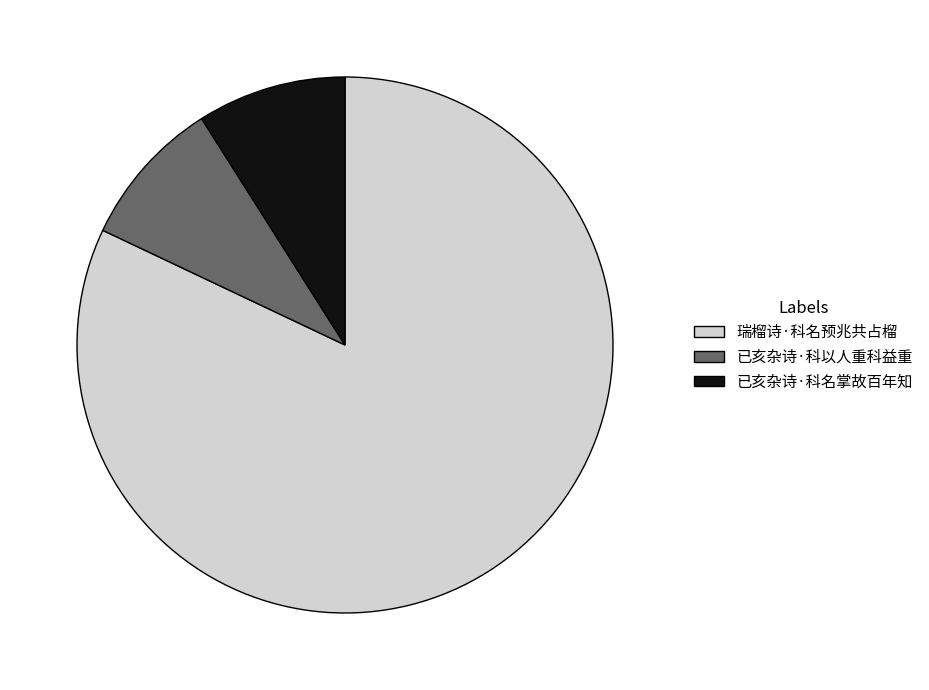

Is 瑞榴诗·科名预兆共占榴 the majority of the pie?

Yes